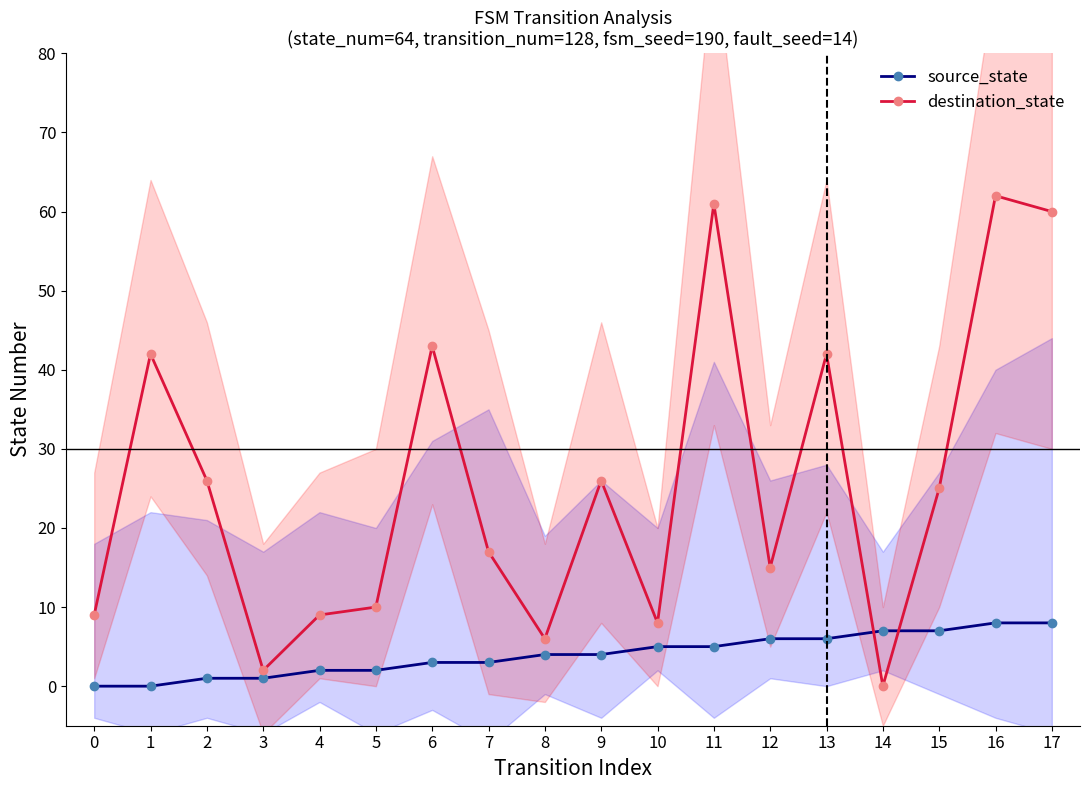

What is the approximate value of source_state at 15?

7